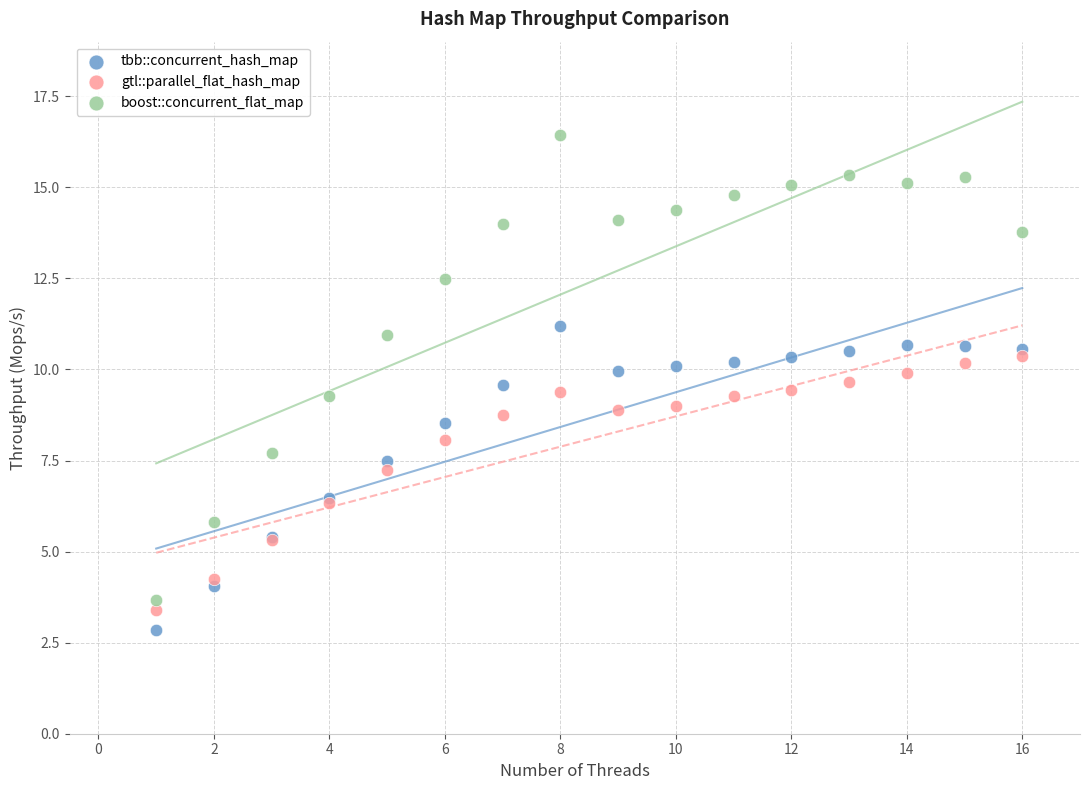

What is the X range (max minus min) for the scatter plot?

15.0